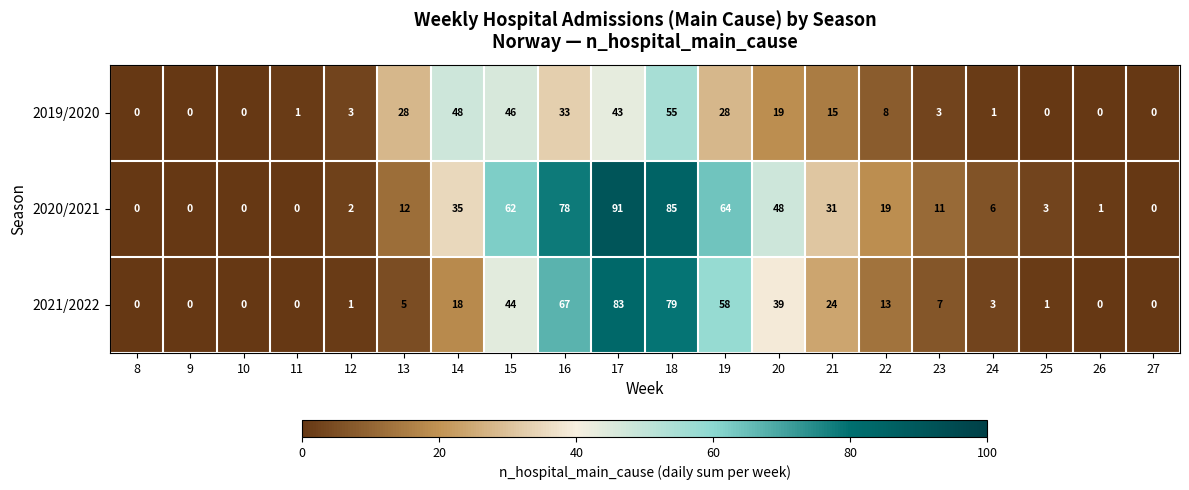

What is the difference between the 2020/2021 values at 10 and 21?

31